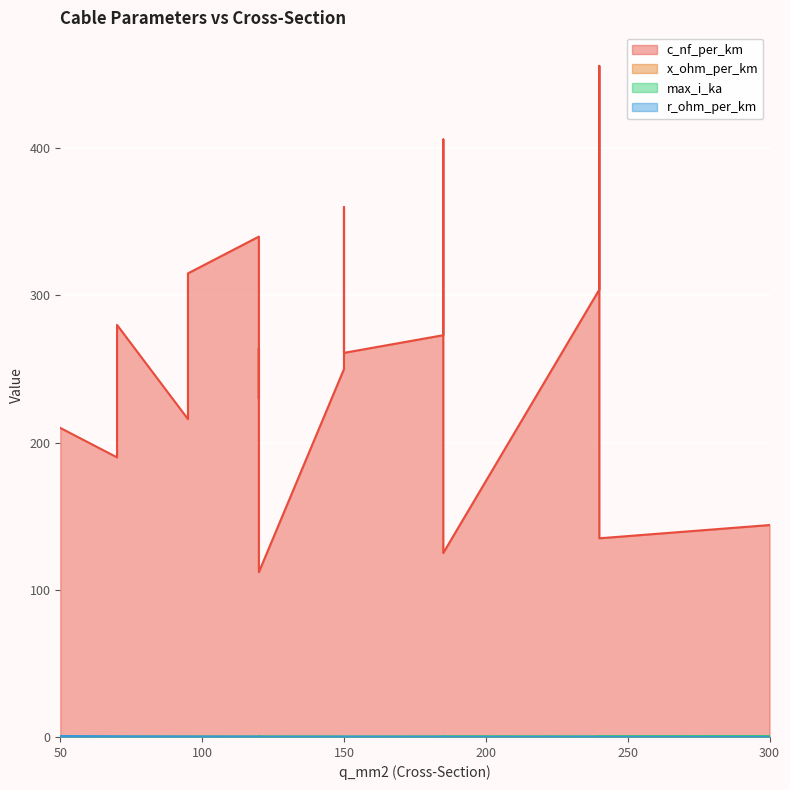

At which label is max_i_ka closest to 0?

50